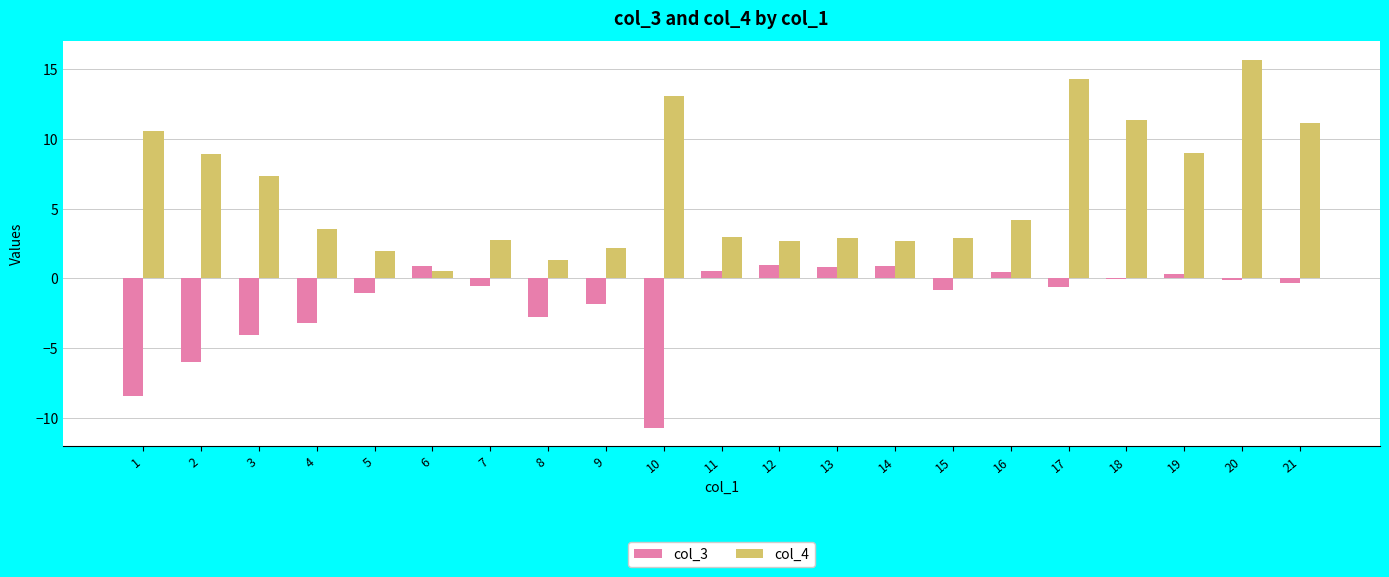

Which series changed the most between 13 and 19?

col_4